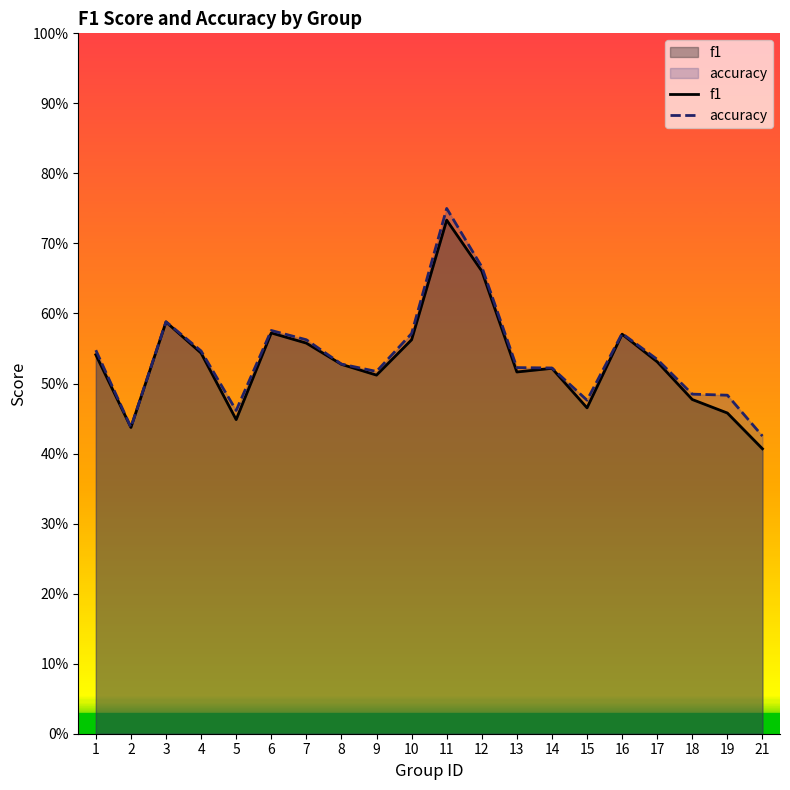

Reading left to right, extract all data points from this chart.

f1: 1=0.5	2=0.4	3=0.6	4=0.5	5=0.4	6=0.6	7=0.6	8=0.5	9=0.5	10=0.6	11=0.7	12=0.7	13=0.5	14=0.5	15=0.5	16=0.6	17=0.5	18=0.5	19=0.5	21=0.4
accuracy: 1=0.5	2=0.4	3=0.6	4=0.5	5=0.5	6=0.6	7=0.6	8=0.5	9=0.5	10=0.6	11=0.8	12=0.7	13=0.5	14=0.5	15=0.5	16=0.6	17=0.5	18=0.5	19=0.5	21=0.4